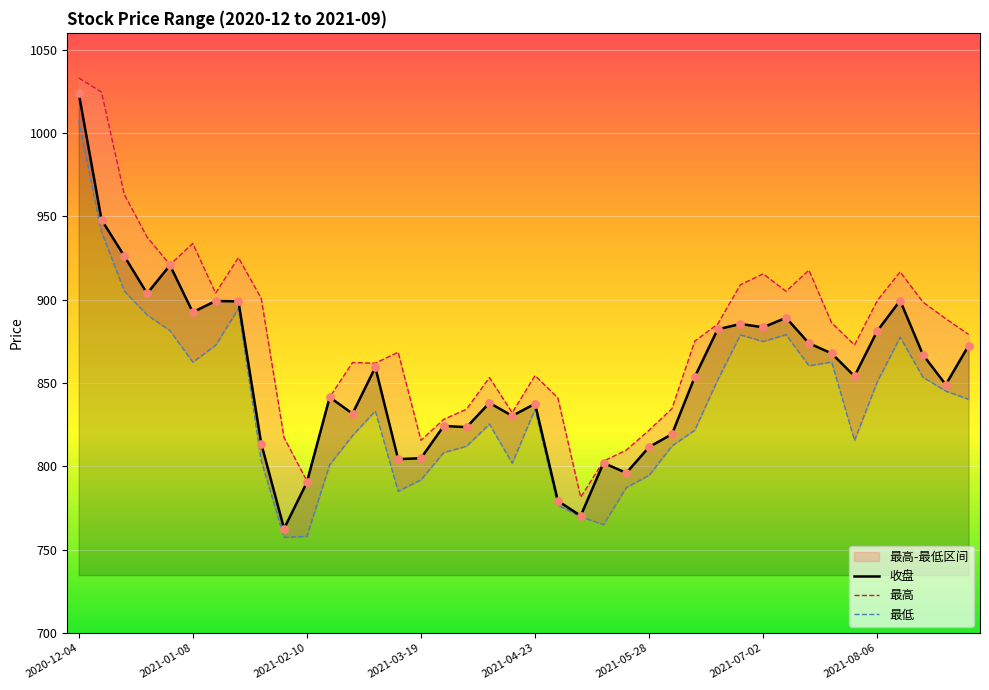

At which category is the sum across all series the highest?

2020-12-04